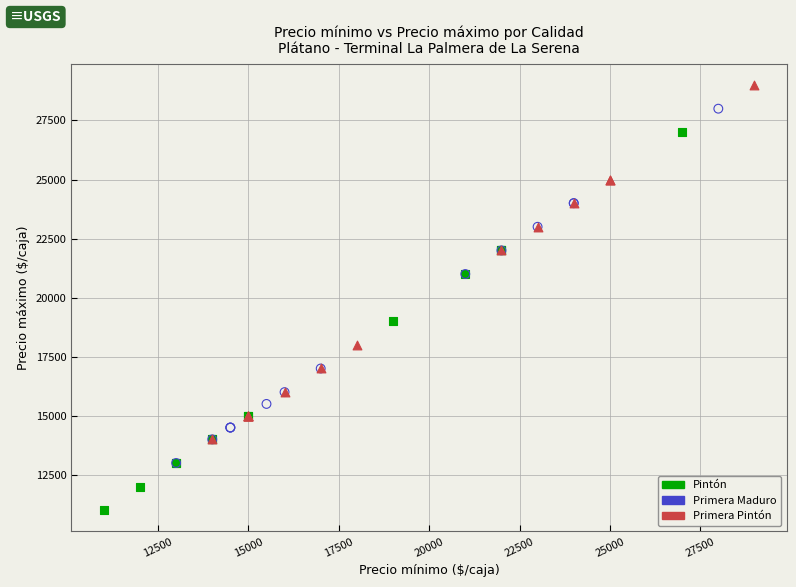

Which series reaches the maximum Y coordinate?

Primera Pintón